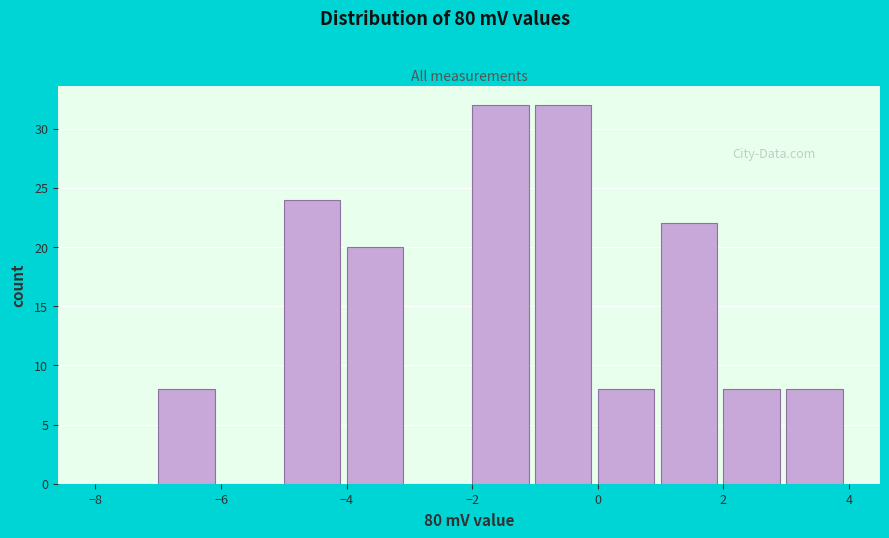

Reading left to right, list every bar in this chart as the range it spans on the x-axis followed by its height. The values are not printed on the chart, so give them approximately, as read against the axis.

-8 to -7: 0
-7 to -6: 8
-6 to -5: 0
-5 to -4: 24
-4 to -3: 20
-3 to -2: 0
-2 to -1: 32
-1 to 0: 32
0 to 1: 8
1 to 2: 22
2 to 3: 8
3 to 4: 8